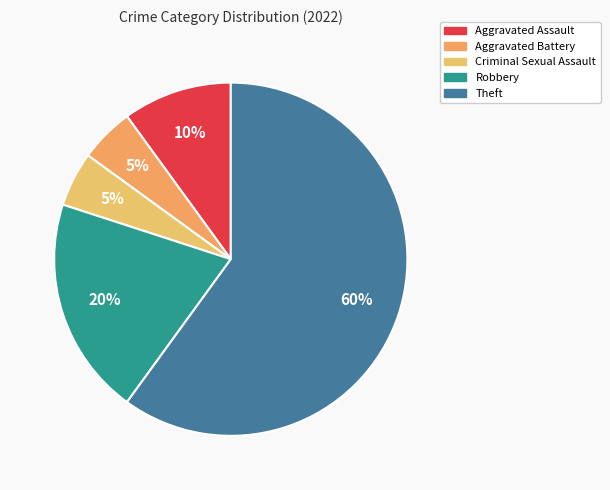

What percentage is NOT represented by Aggravated Battery?

95.0%